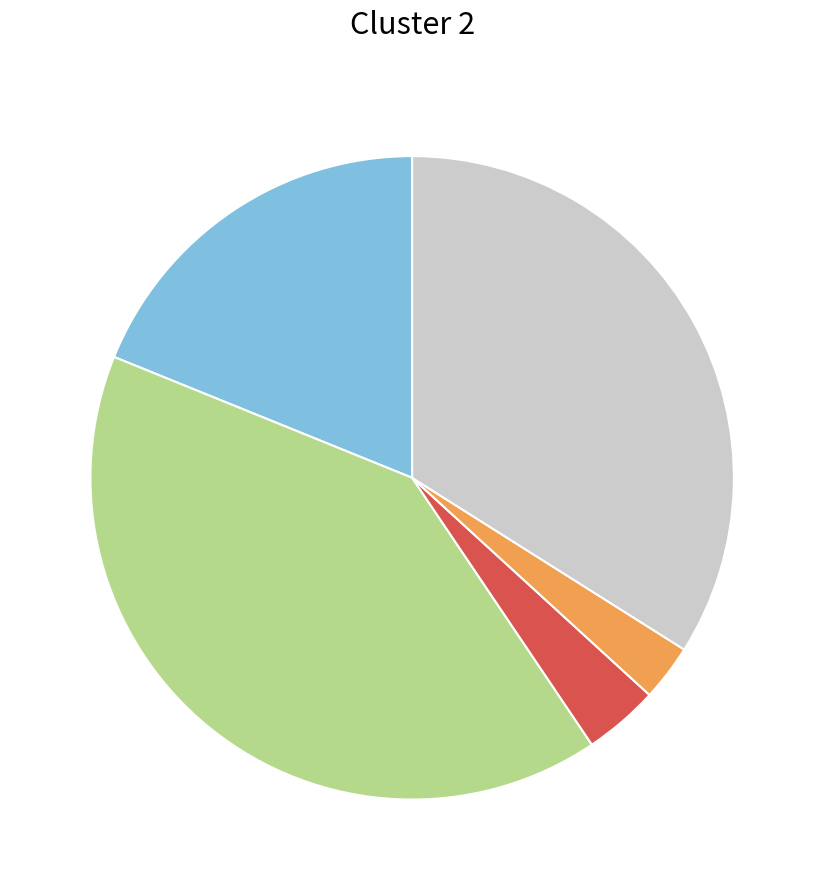

Does any single category account for the majority?

No